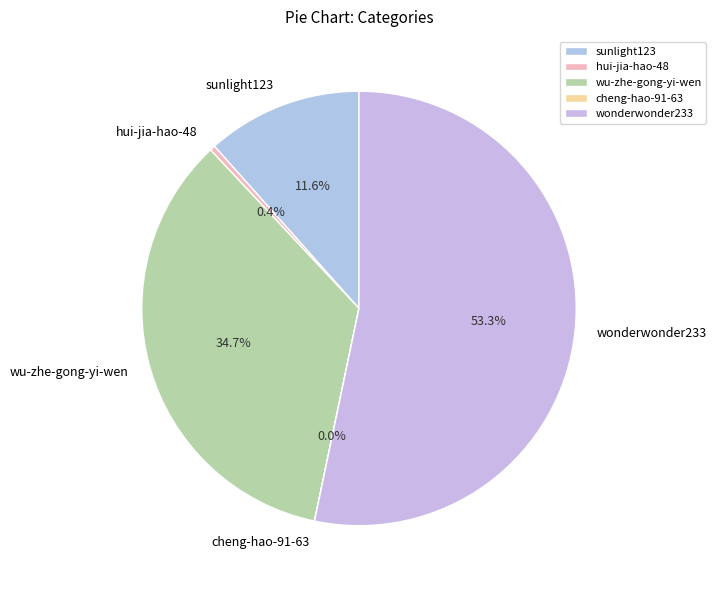

To the nearest percent, what percentage of the pie is wu-zhe-gong-yi-wen?

35%